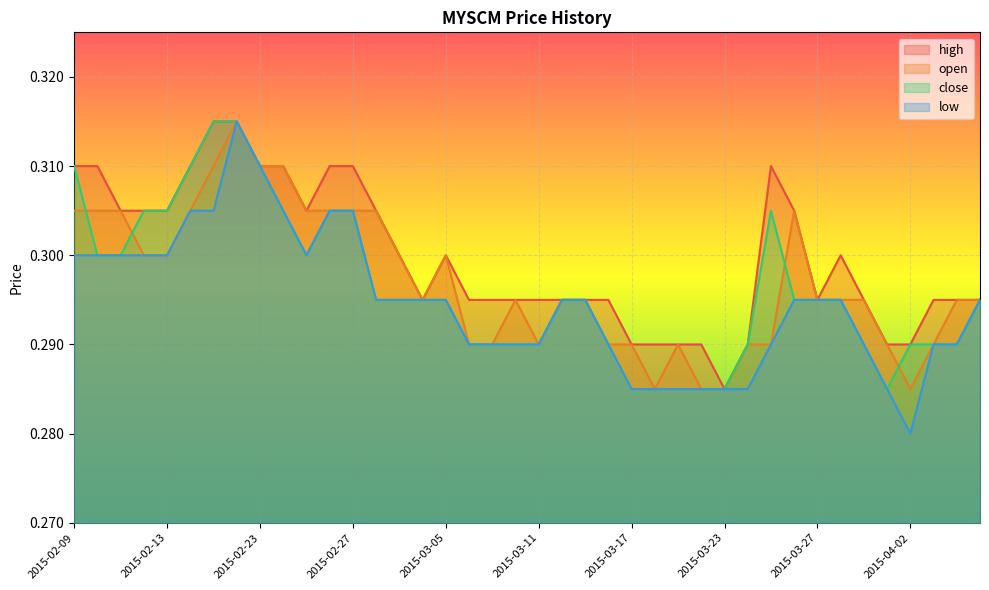

Where is the first local maximum for low?

2015-02-18